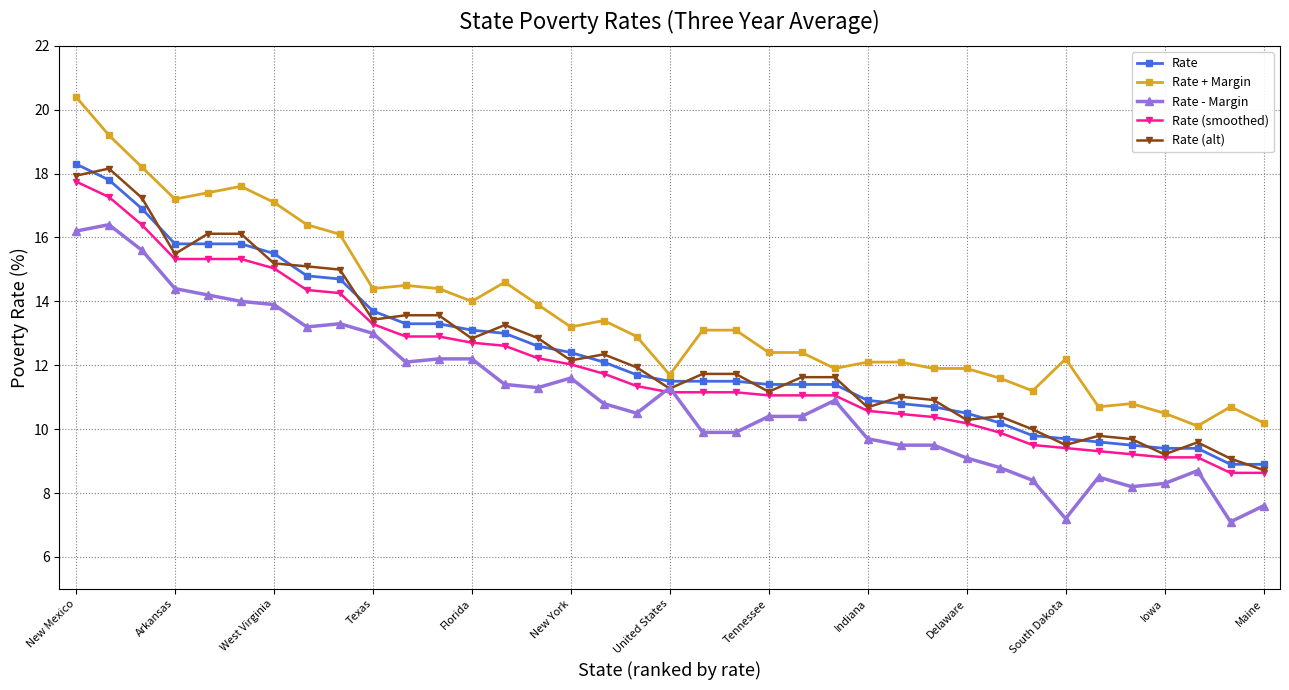

What is the value of the Rate - Margin point at the 35th from the left?

8.7